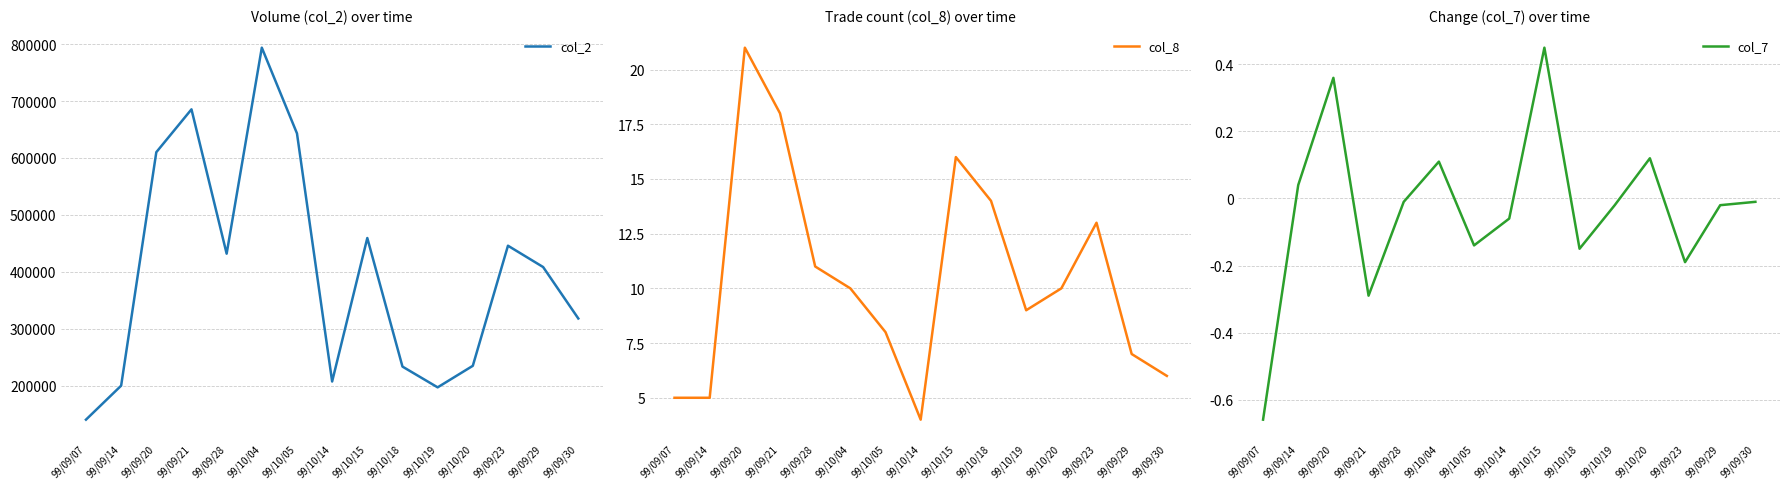

What is the approximate value of col_7 at 99/09/23?

-0.2